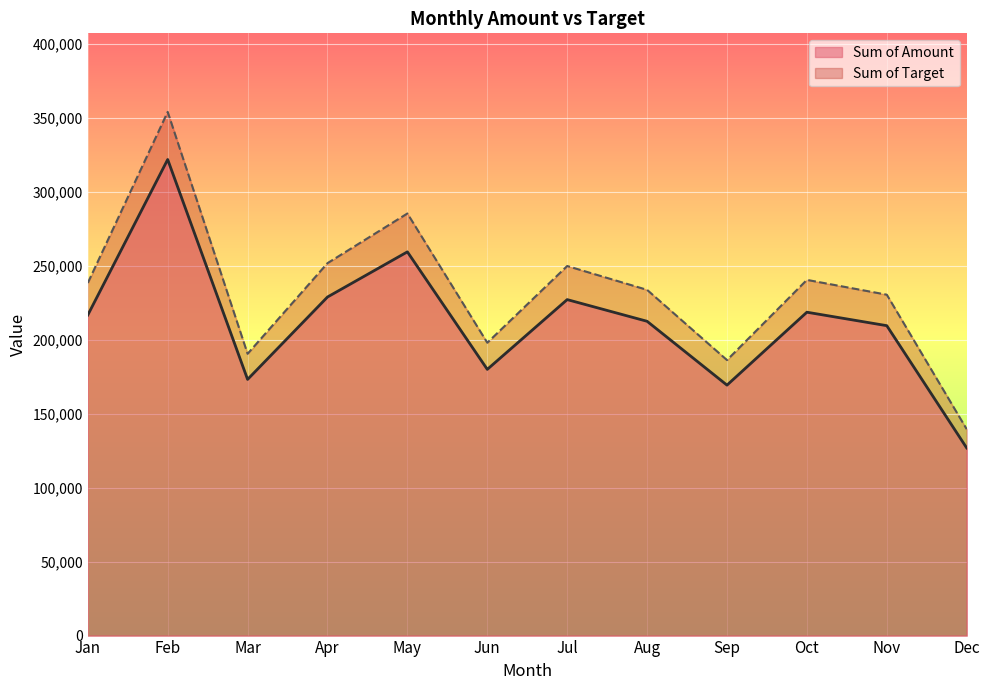

What is the sum of all Sum of Amount values?

2543345.0